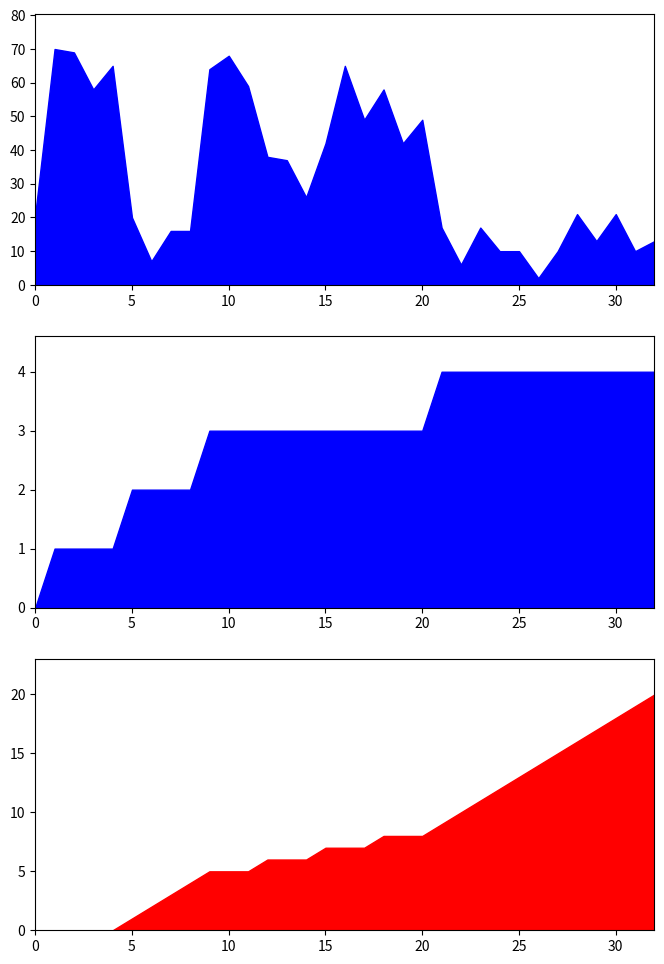

Reading right to left, what are all the values shown in this chart?

isite: 13	10	21	13	21	10	2	10	10	17	6	17	49	42	58	49	65	42	26	37	38	59	68	64	16	16	7	20	65	58	69	70	21
neighbor_num: 4	4	4	4	4	4	4	4	4	4	4	4	3	3	3	3	3	3	3	3	3	3	3	3	2	2	2	2	1	1	1	1	0
front_index: 20	19	18	17	16	15	14	13	12	11	10	9	8	8	8	7	7	7	6	6	6	5	5	5	4	3	2	1	0	0	0	0	0